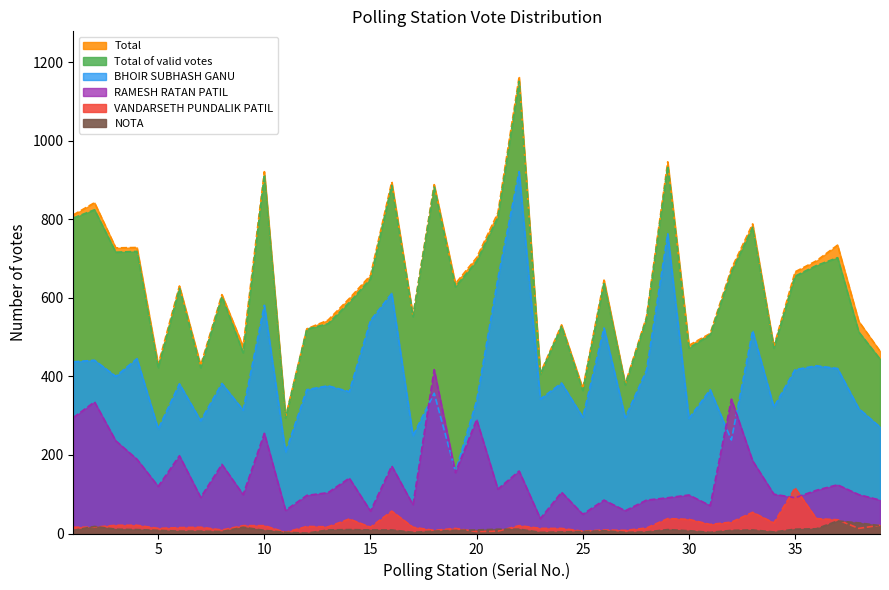

At how many categories does at least one series exceed 1141?

1